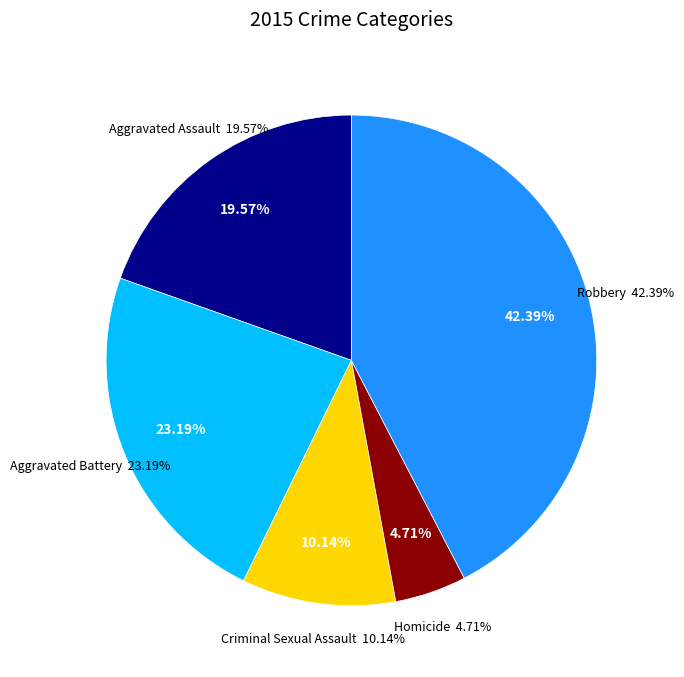

Which slice is the smallest?

Homicide